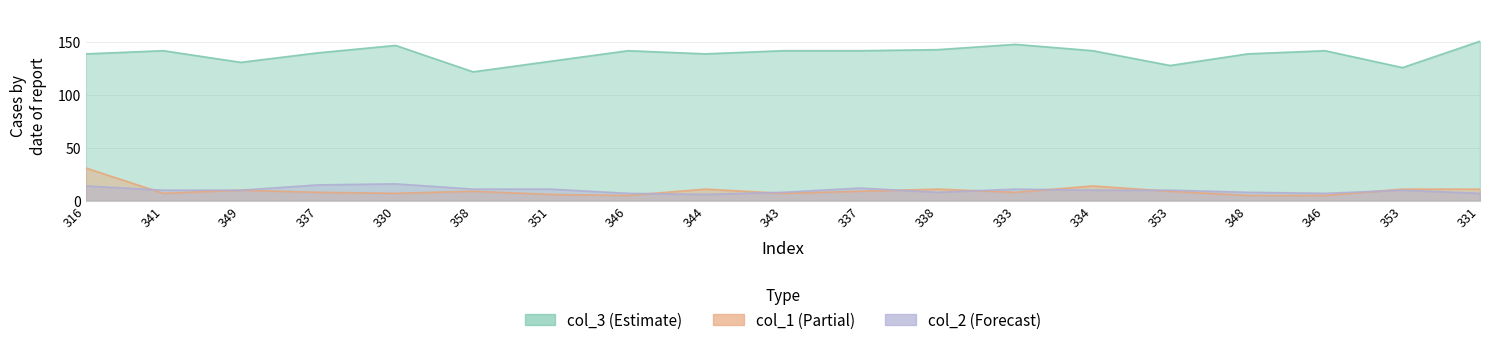

True or false: col_1 and col_3 intersect in this chart.

False